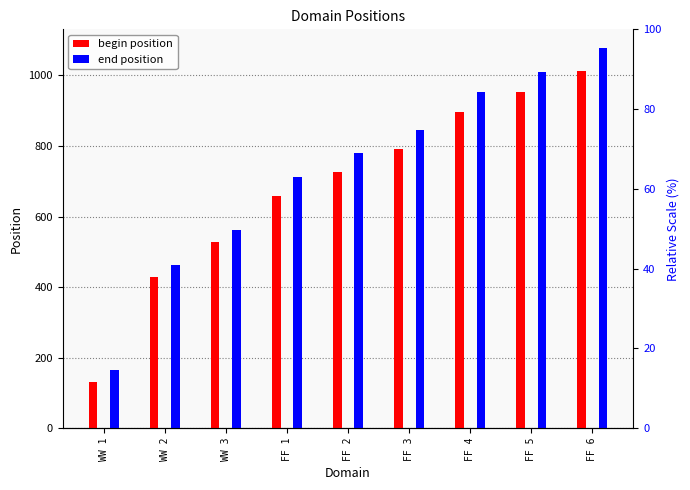

Reading left to right, transcribe all the data shown in this chart.

begin position: 131	429	528	659	725	791	896	954	1012
end position: 164	462	561	712	779	846	952	1010	1077